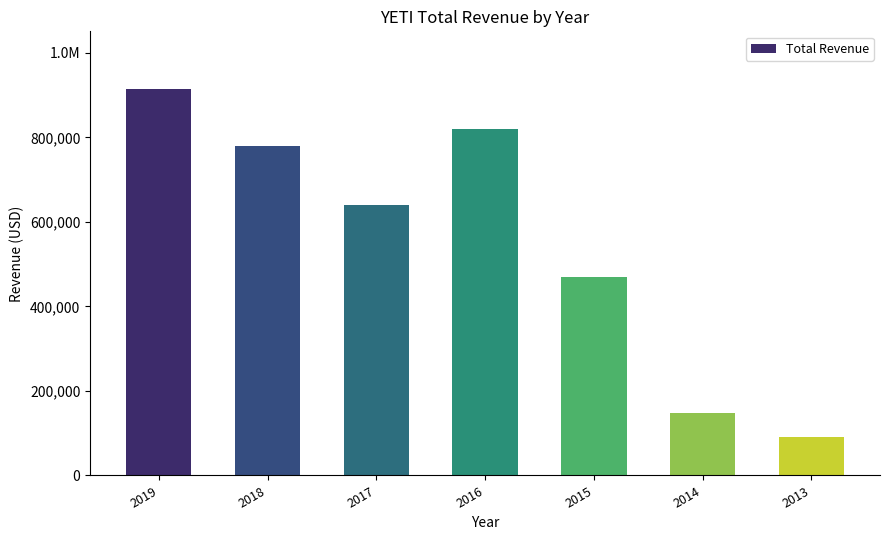

What is the sum of the values at 2019 and 2014?

1061400